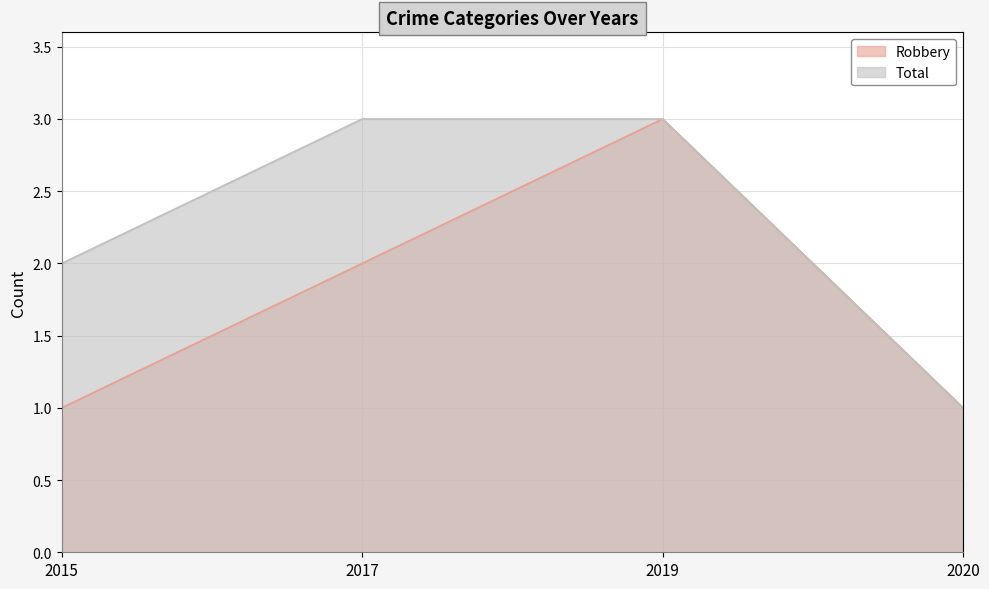

What are all the series names shown in the legend?

Robbery, Total